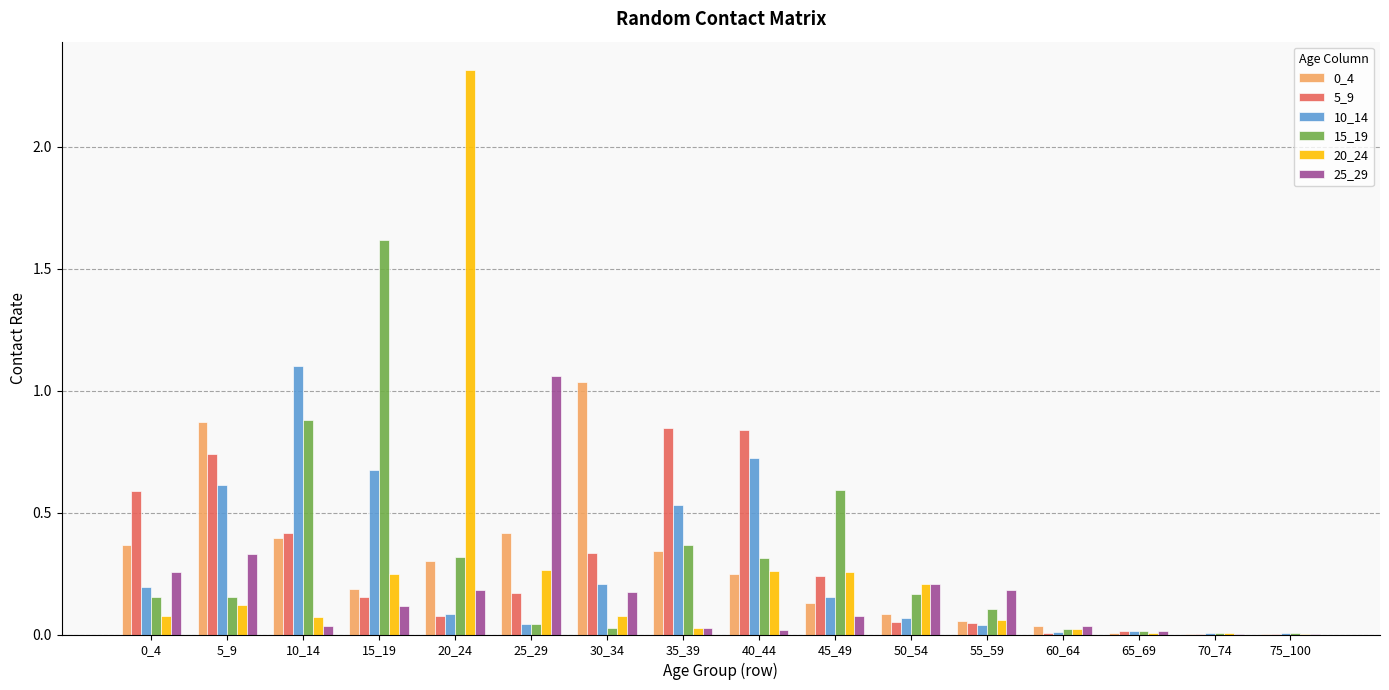

How many distinct data groups are displayed?

6